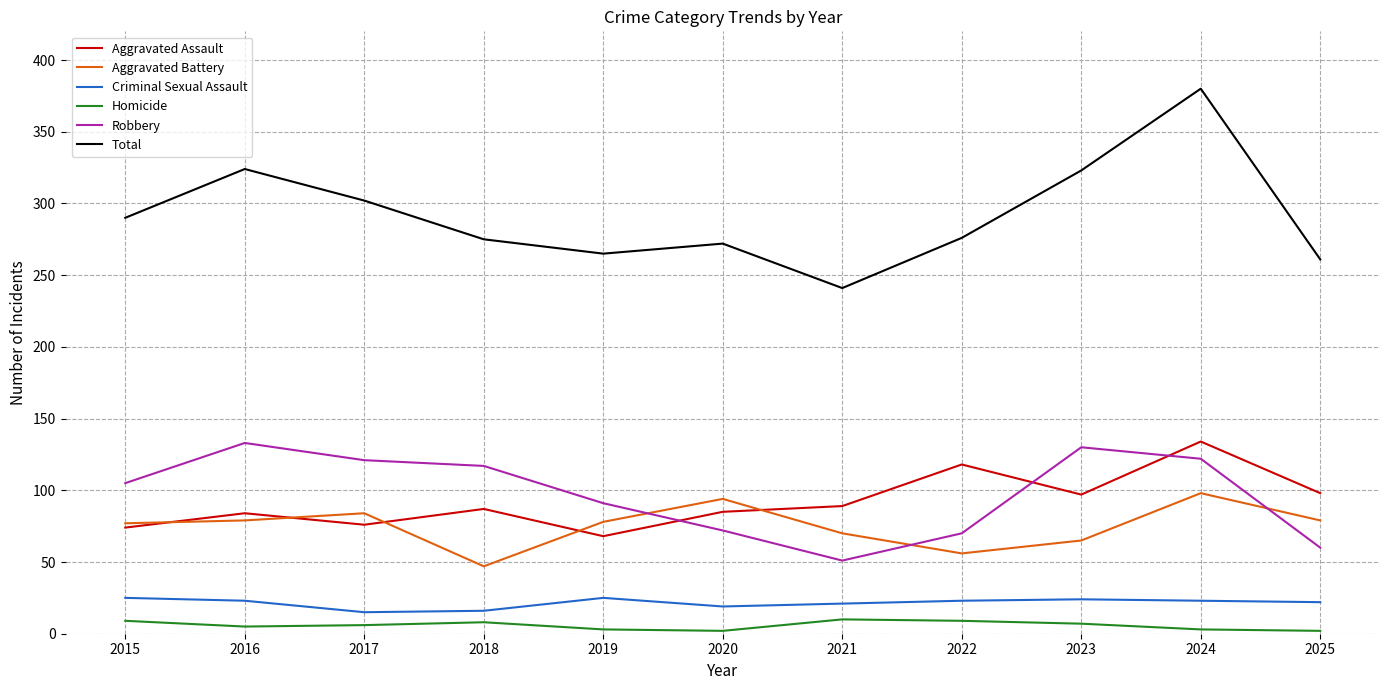

What is the total value across all series at 2018?

550